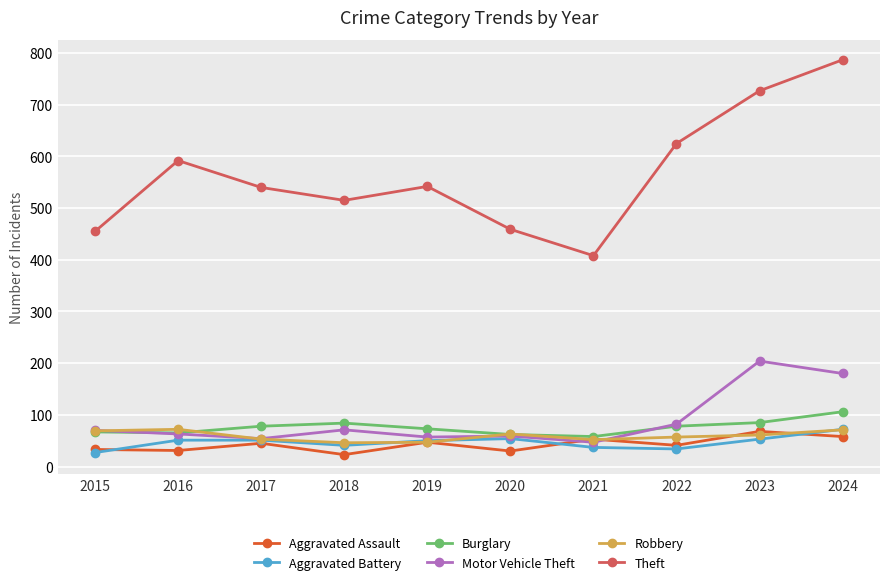

Does the chart have visible grid lines?

Yes